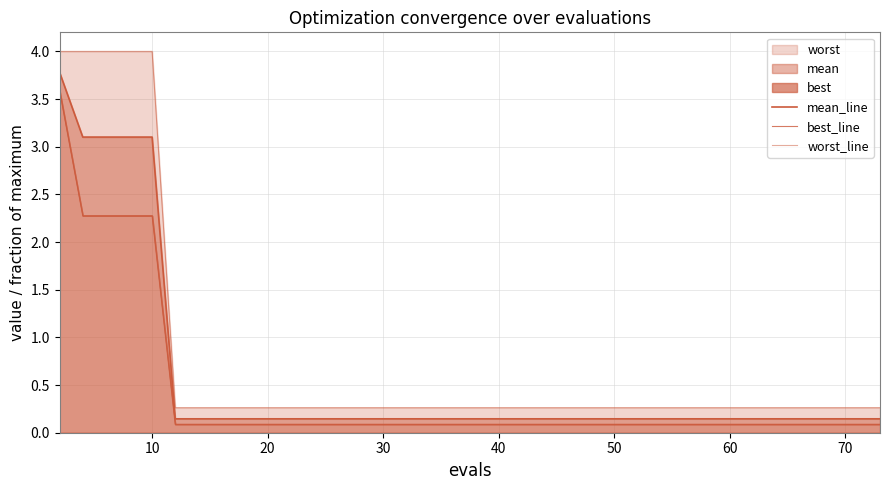

Which category has the lowest value across all series?

50